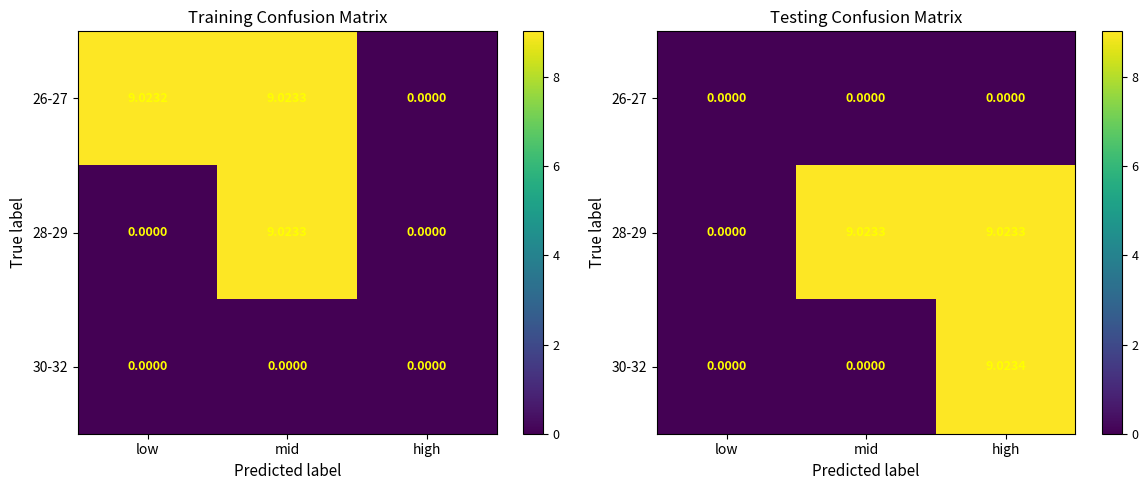

Rank the series by their maximum value, from highest to lowest.

30-32, 28-29, 26-27